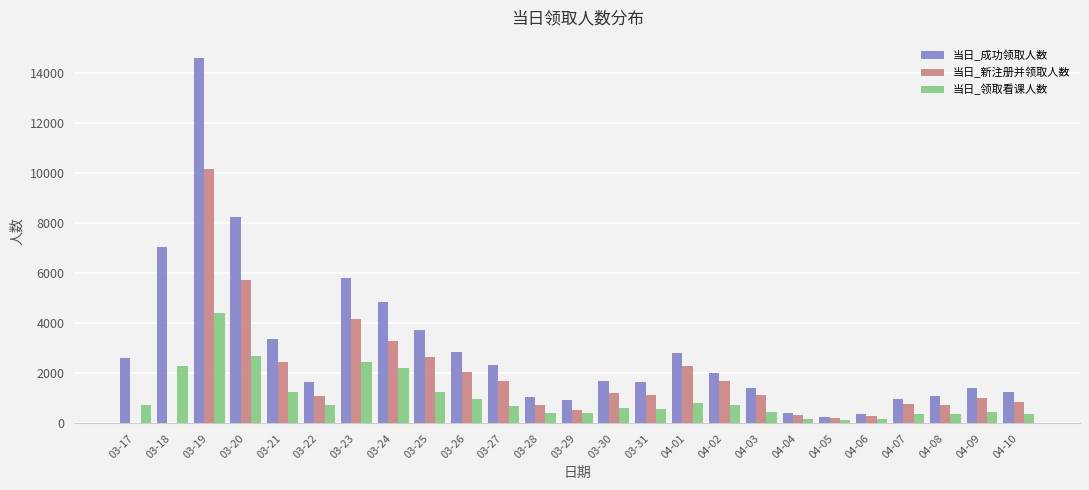

What is the maximum value shown in the chart?

14589